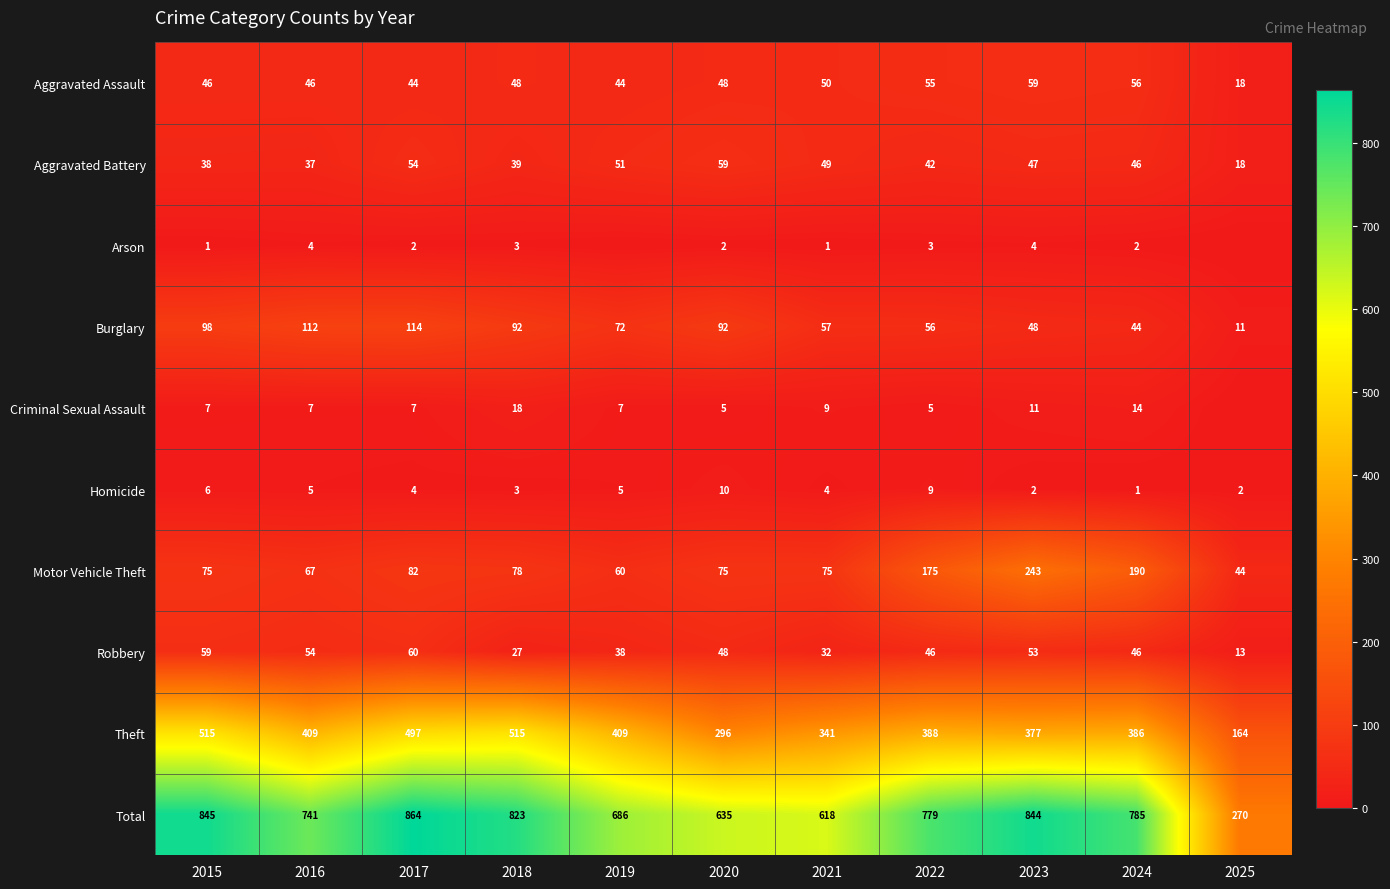

List the labels in order of Total value, largest first.

2017, 2015, 2023, 2018, 2024, 2022, 2016, 2019, 2020, 2021, 2025